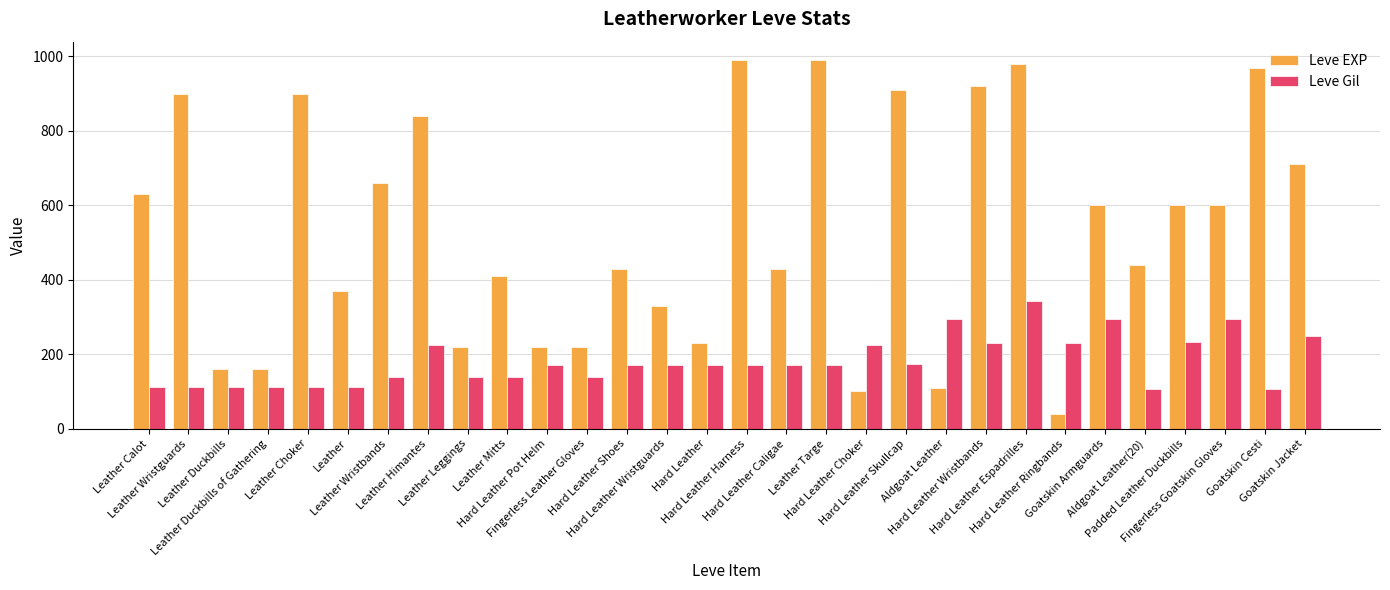

At which category is the sum across all series the highest?

Hard Leather Espadrilles